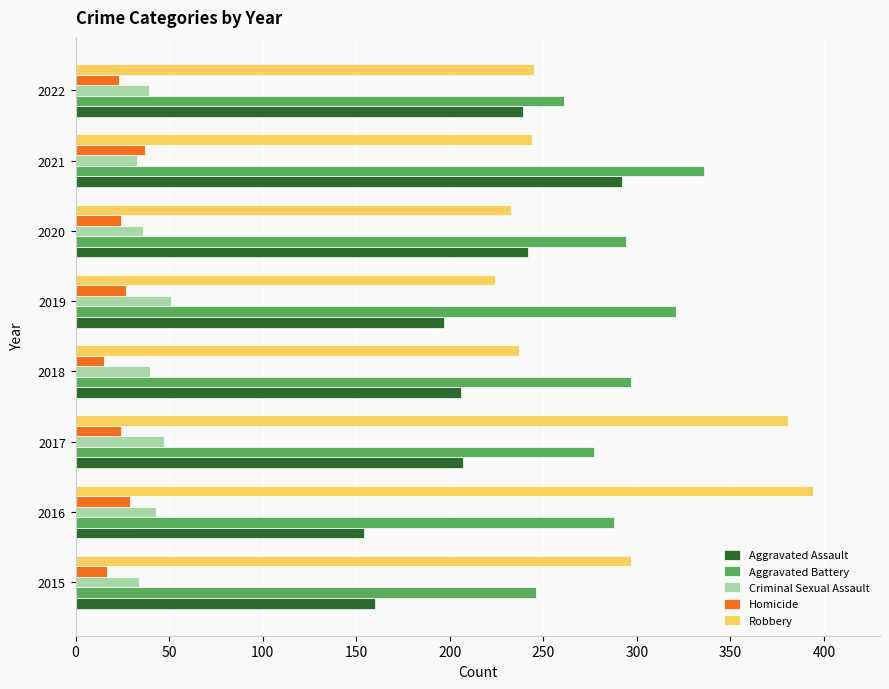

What is the difference between the Homicide values at 2018 and 2021?

22